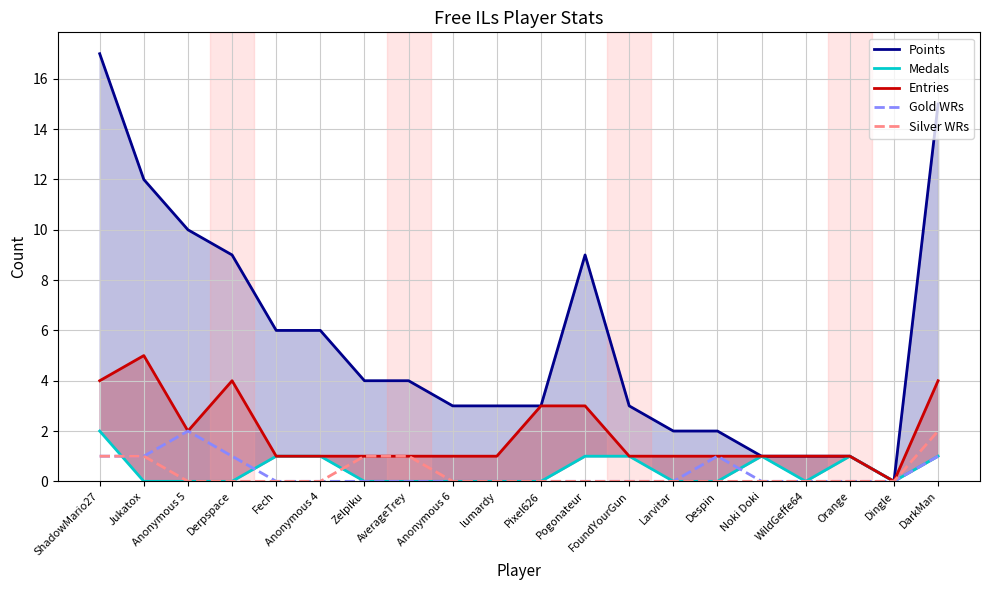

What is the difference between the maximum and second lowest values in the Gold WRs series?

2